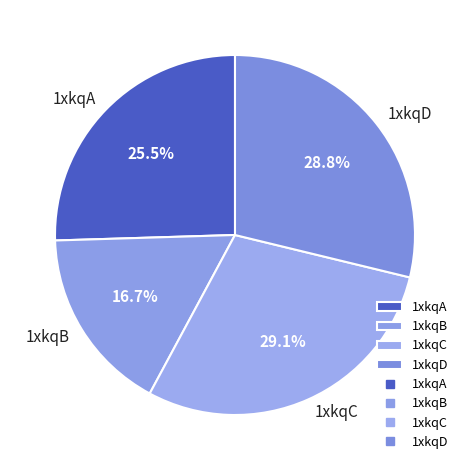

Is it true that 1xkqD is 19% of the pie?

False